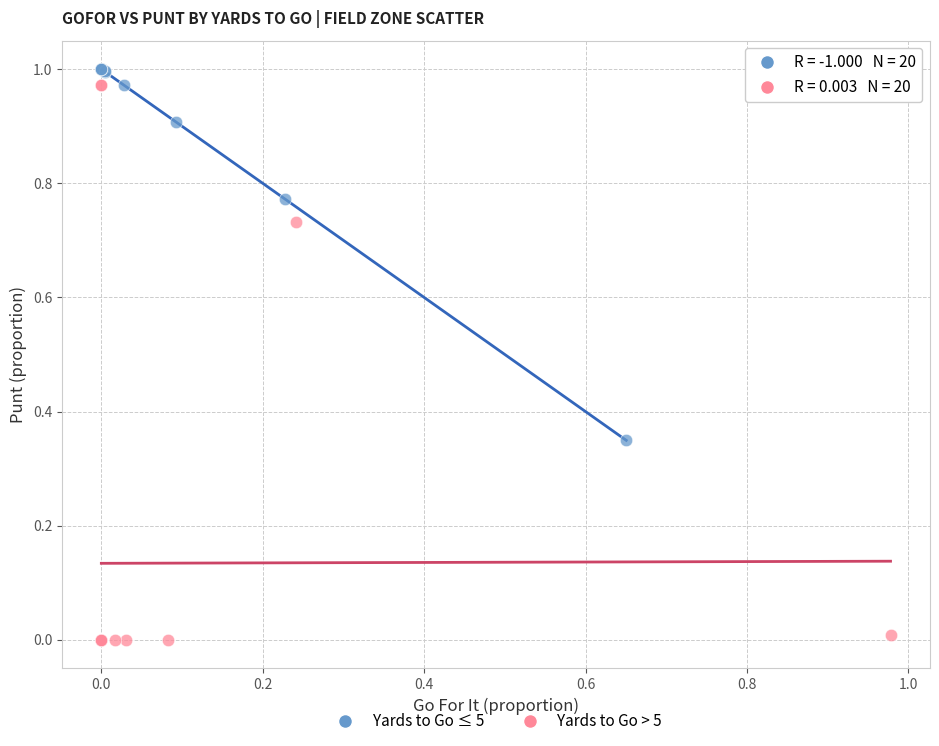

Which series reaches the minimum Y coordinate?

Yards to Go > 5